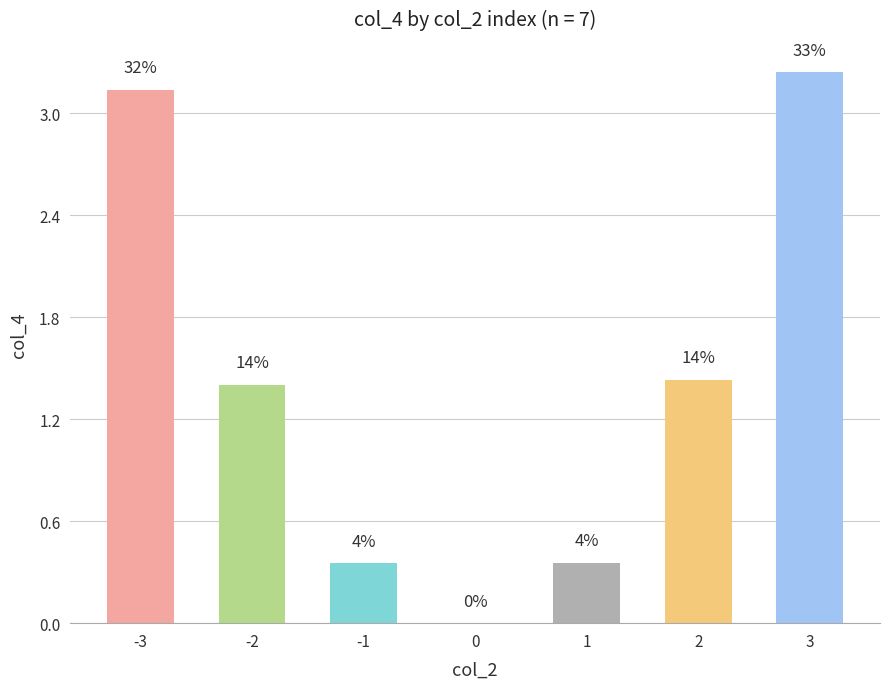

What is the difference between the second highest and minimum values?

3.1